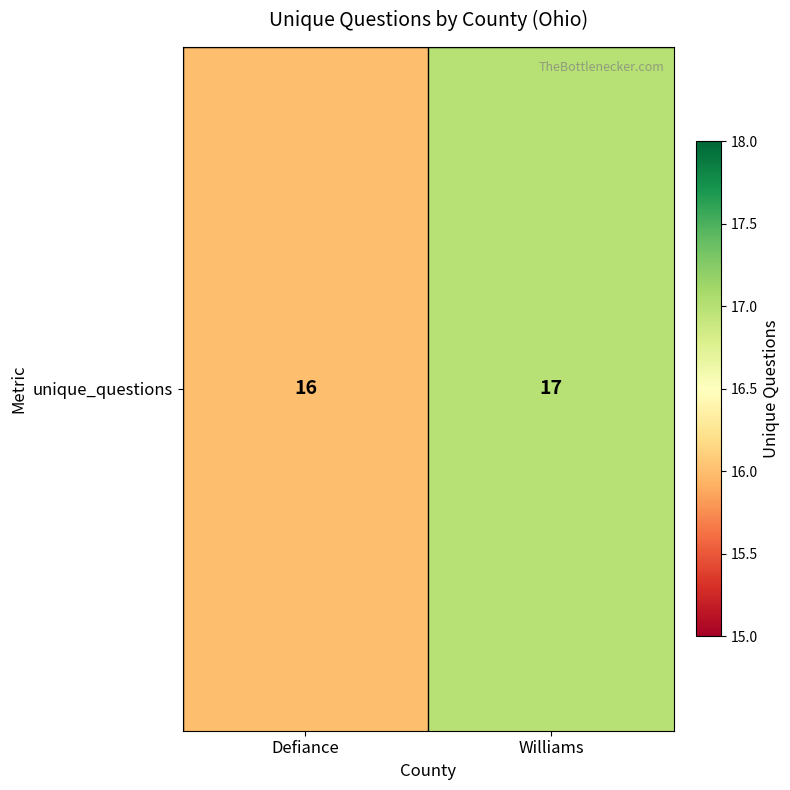

Which label corresponds to the largest value in the chart?

Williams